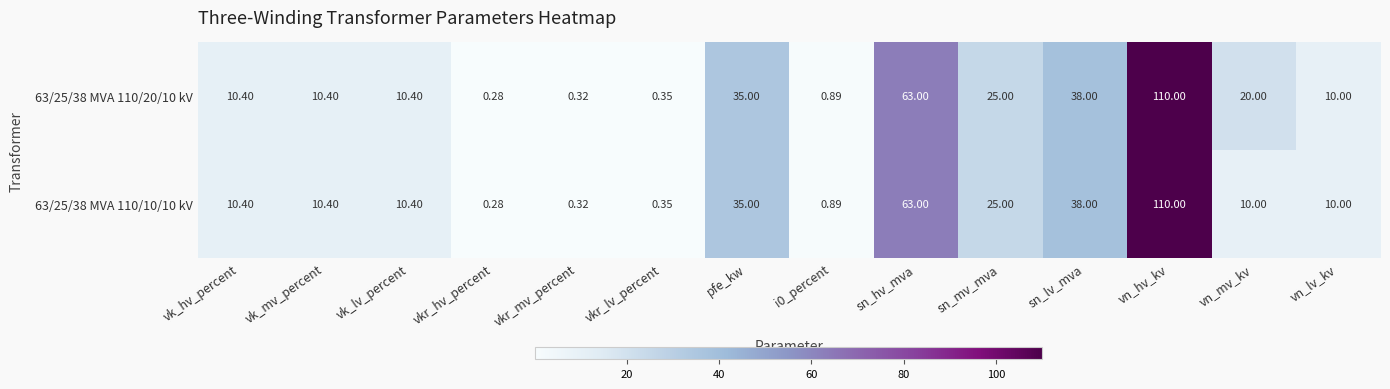

Which label corresponds to the largest value in the chart?

vn_hv_kv